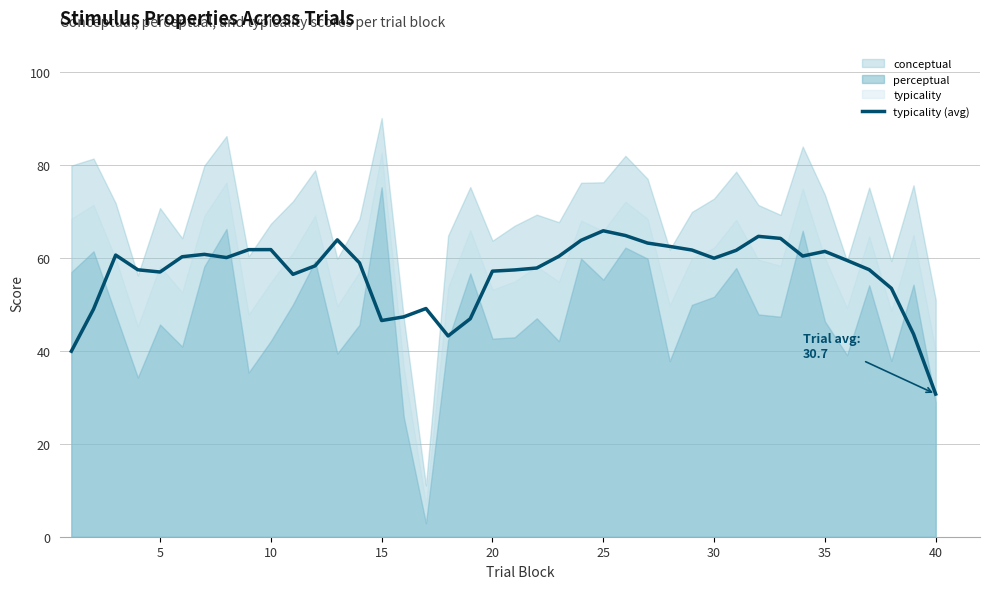

Reading left to right, extract all data points from this chart.

39.9	49.0	60.6	57.5	57.0	60.3	60.8	60.1	61.8	61.8	56.5	58.3	63.9	59.0	46.5	47.3	49.1	43.2	46.9	57.2	57.4	57.8	60.4	63.8	65.9	64.8	63.2	62.5	61.7	60.0	61.7	64.7	64.2	60.4	61.4	59.5	57.5	53.5	43.6	30.7